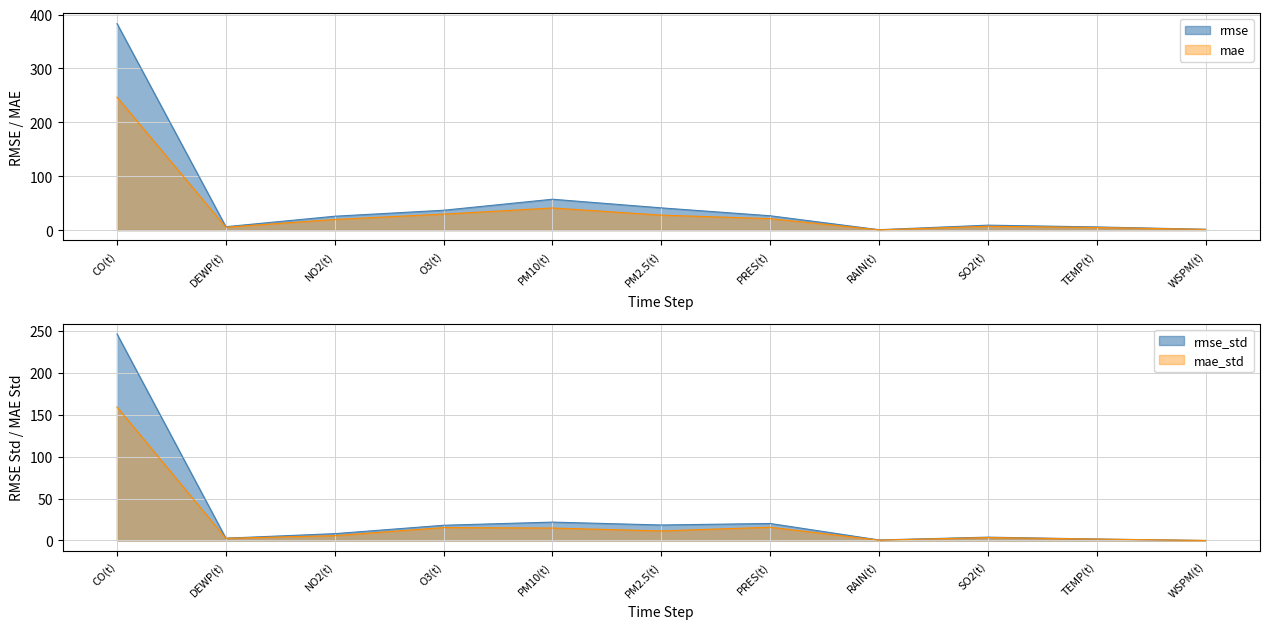

True or false: mae_std and rmse intersect in this chart.

False